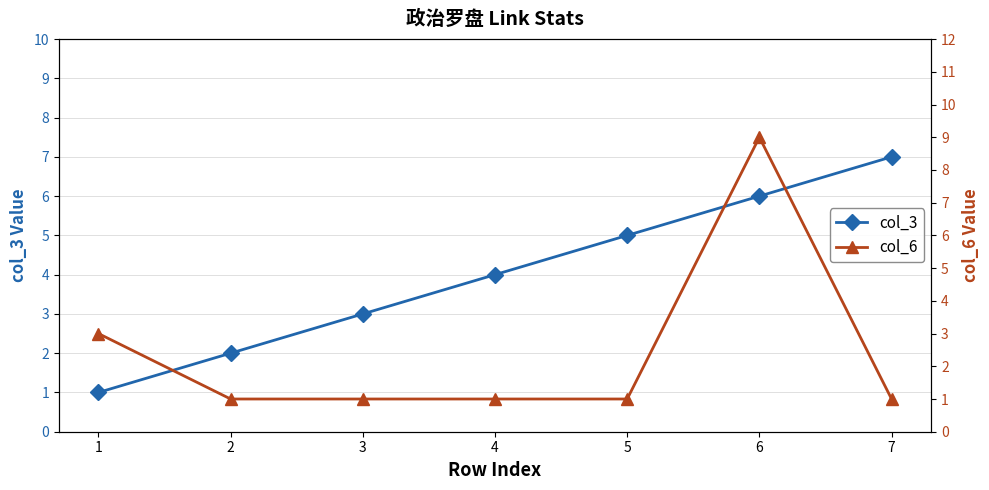

What is the value of the col_6 point at the 3rd from the left?

1